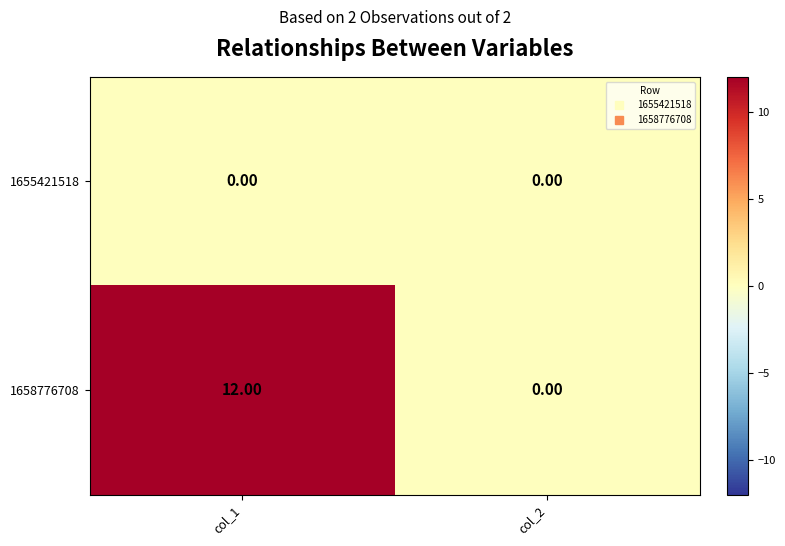

Which series has the largest total across all categories?

1658776708